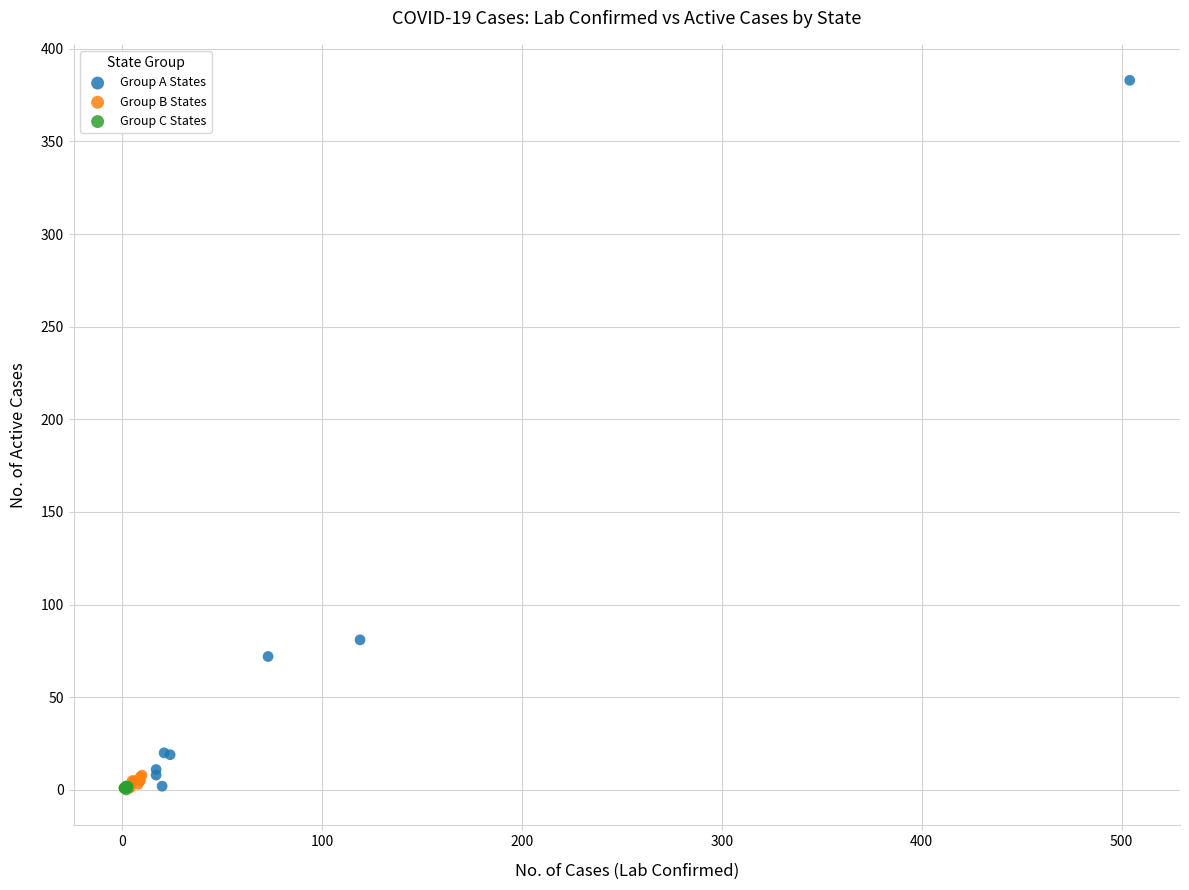

Which series has the largest Y range (max minus min)?

Group A States